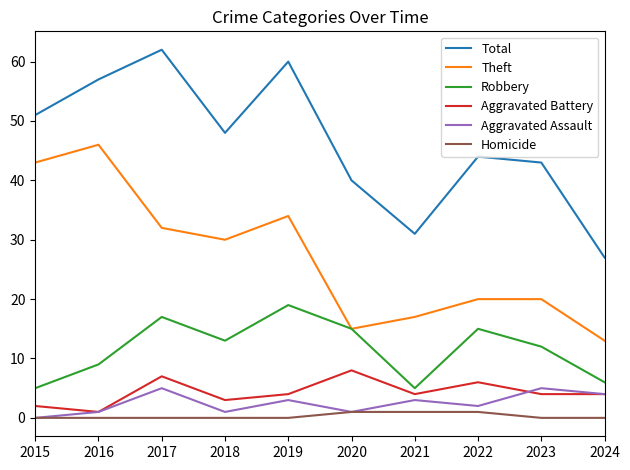

Does the chart display data point markers on the line(s)?

No